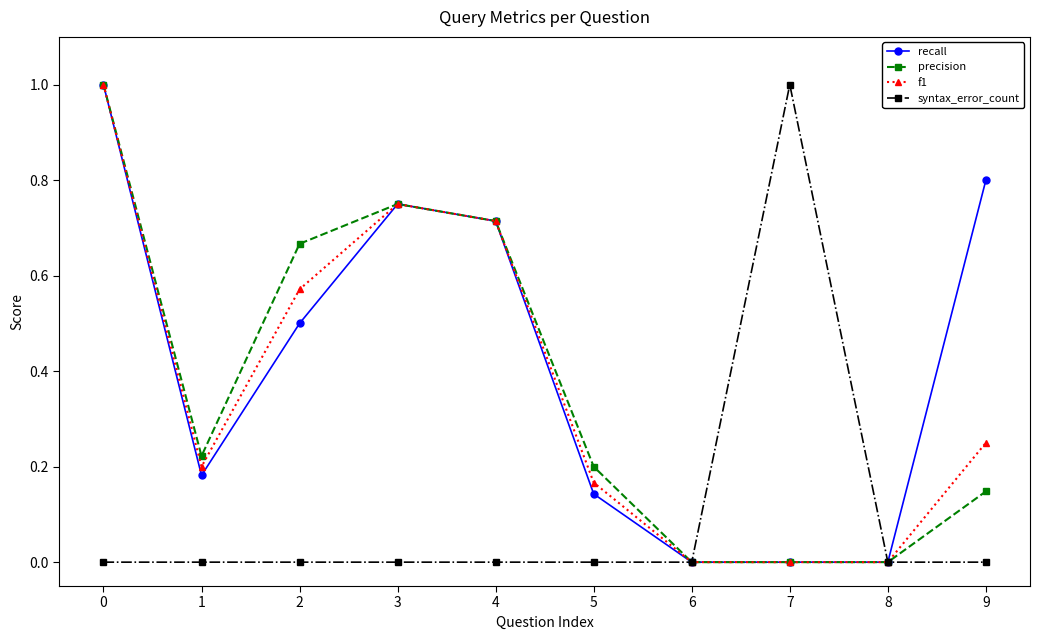

Where is the first local minimum for precision?

1